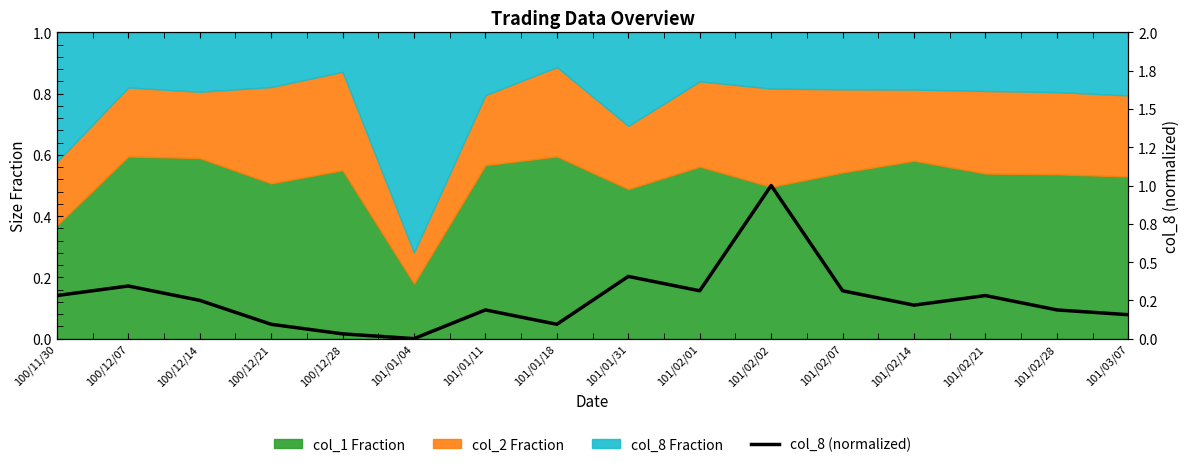

The chart shows a value of 0.0 at 100/12/21. True or false?

False